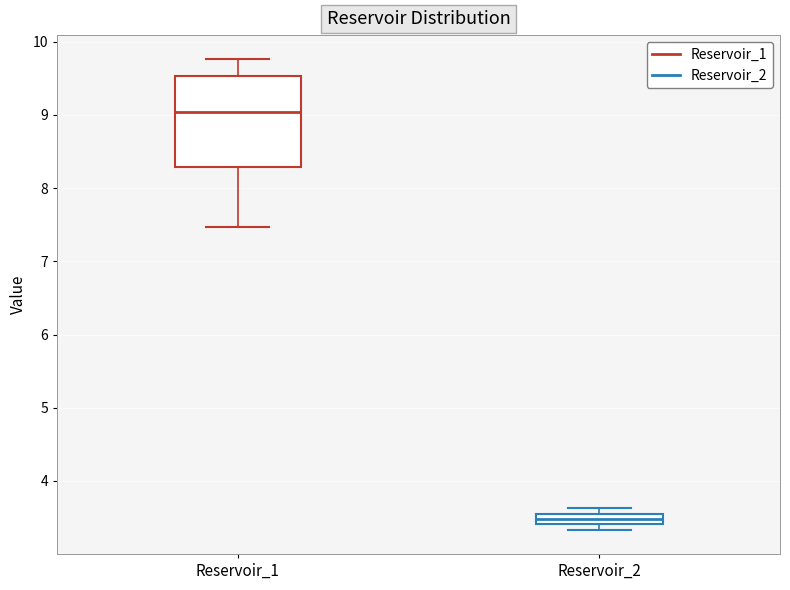

Which box has the highest median line?

Reservoir_1